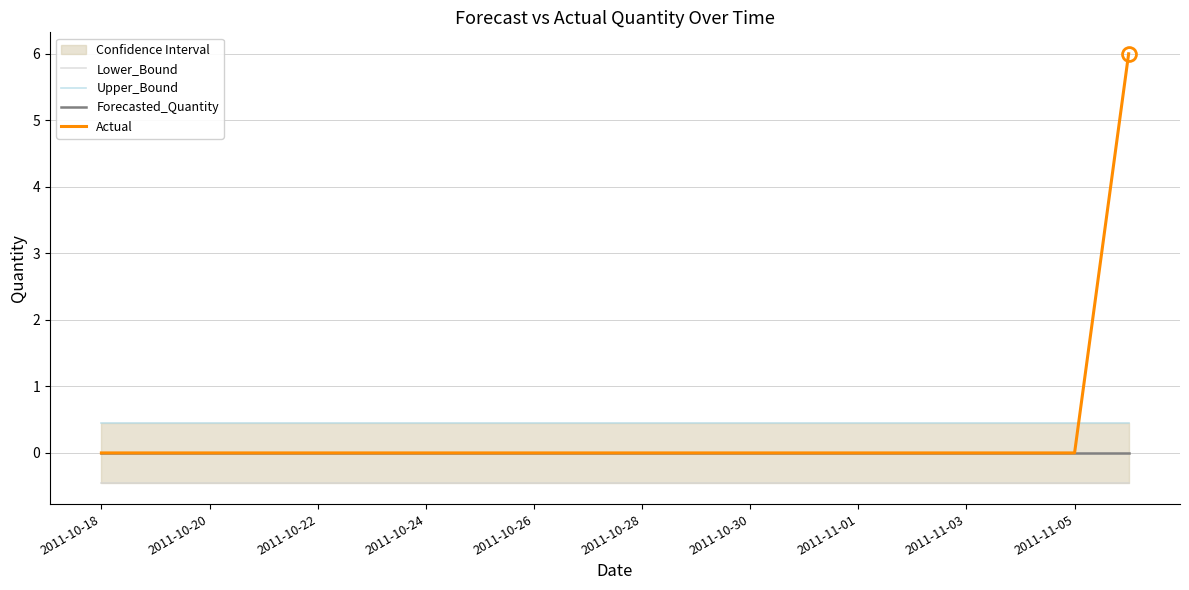

What is the smallest value displayed?

-0.4